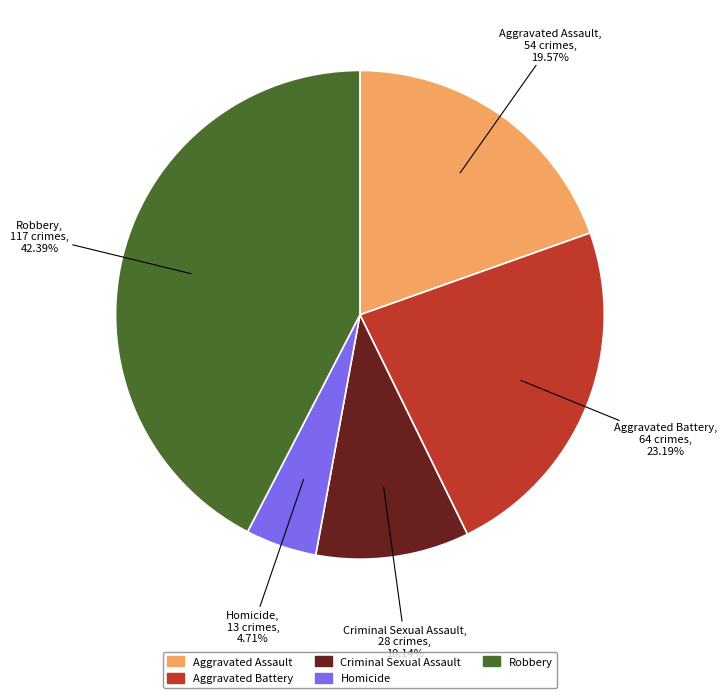

How many slices are in this pie chart?

5